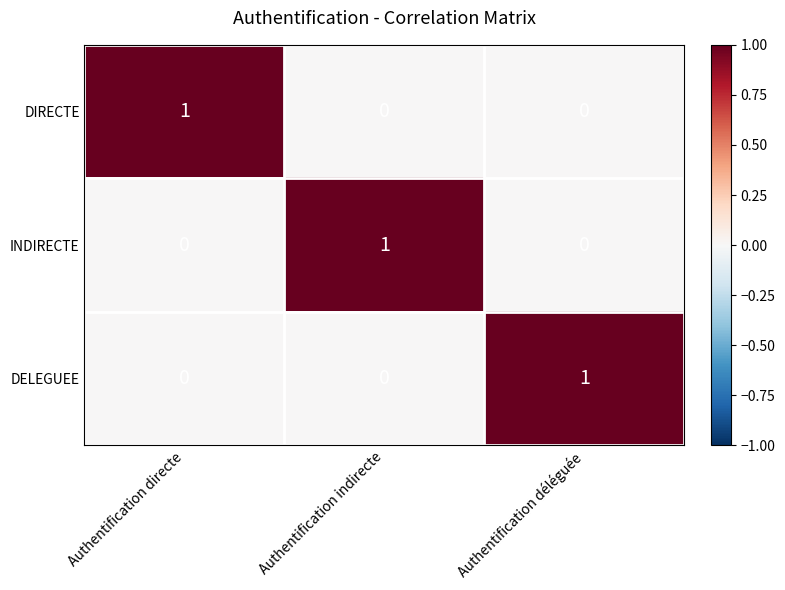

Count the DIRECTE values in the range 0 to 1.

3